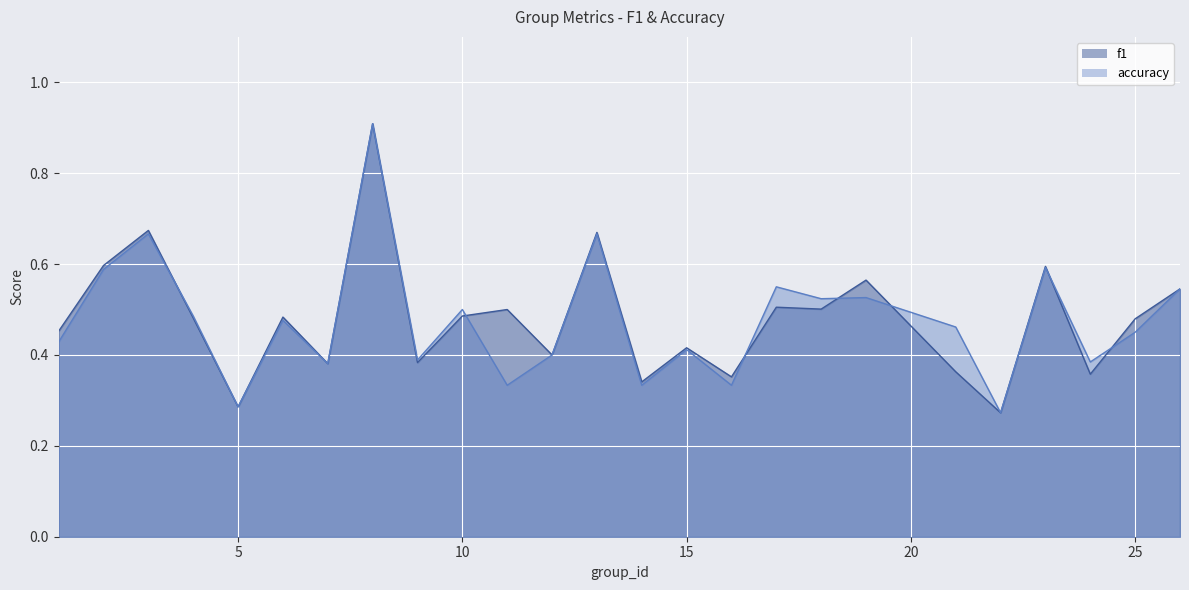

Rank the series by their average value, from lowest to highest.

accuracy_line, f1_line